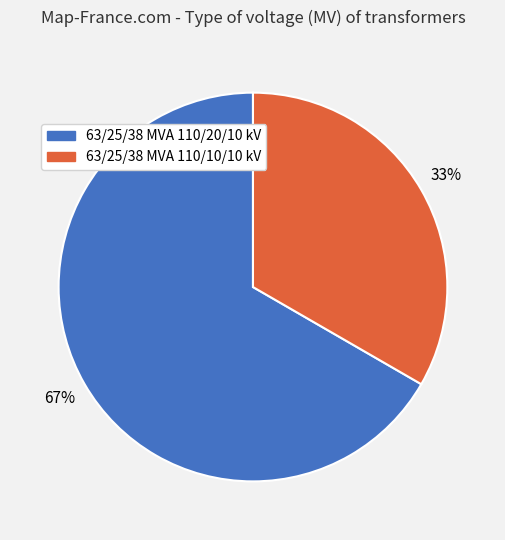

True or false: 63/25/38 MVA 110/10/10 kV accounts for 33% of the total.

True